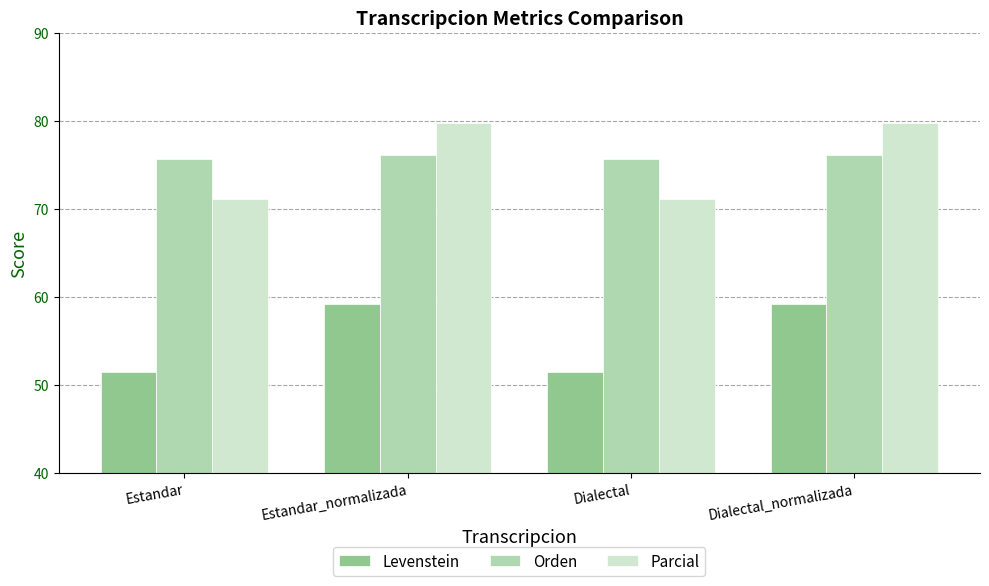

What is the highest value of the Levenstein series?

59.2